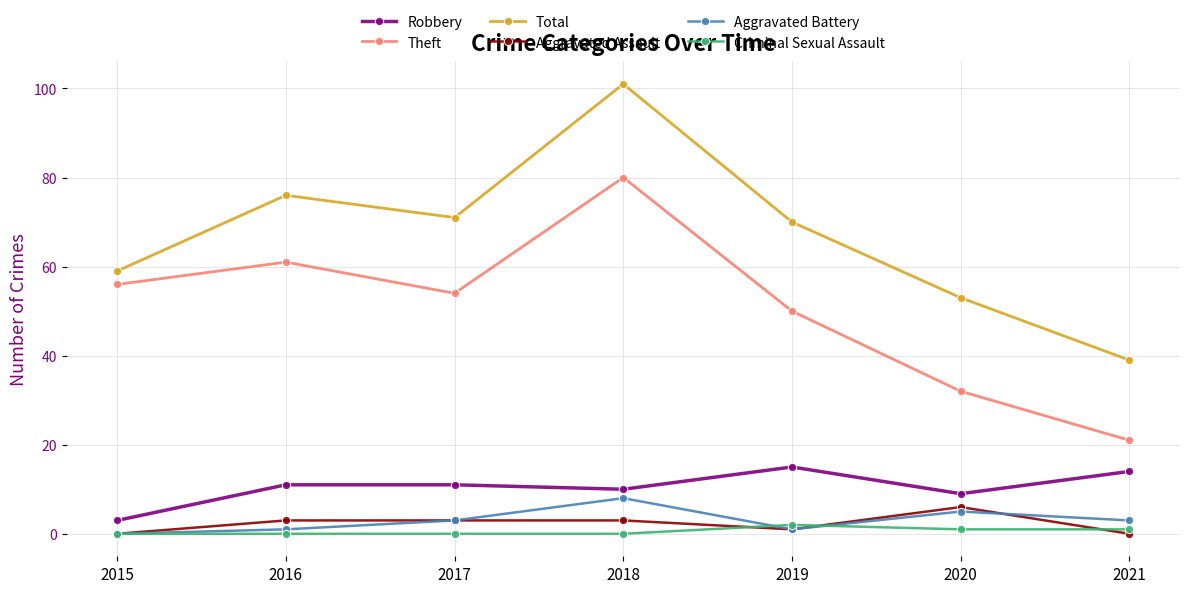

At which category is the sum across all series the highest?

2018